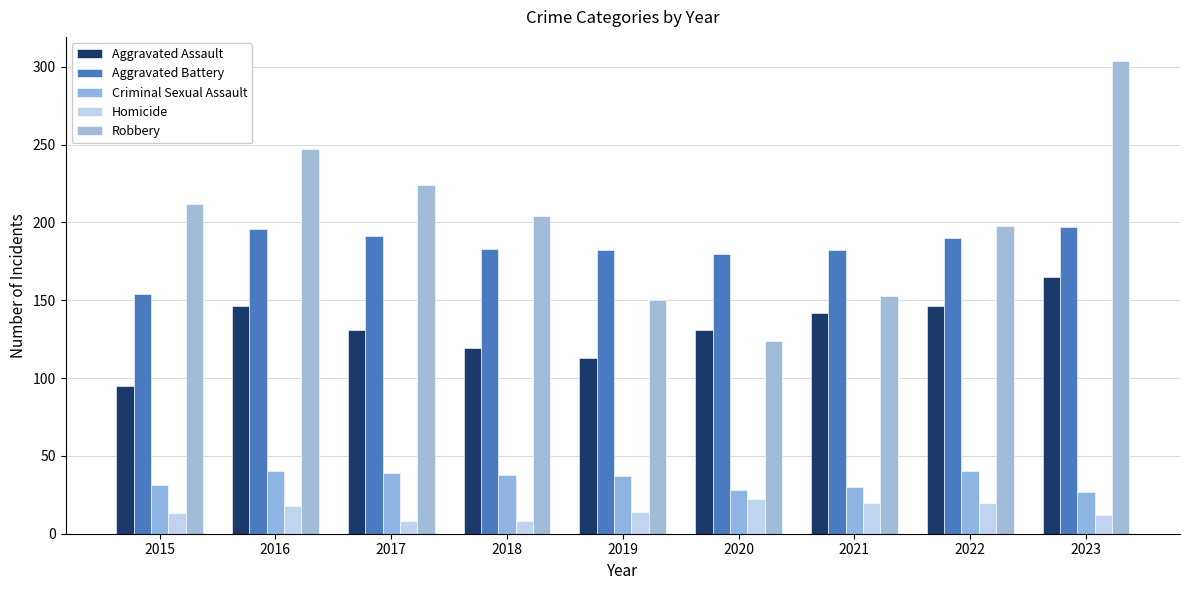

What is the difference between the maximum and minimum values in the Criminal Sexual Assault series?

13